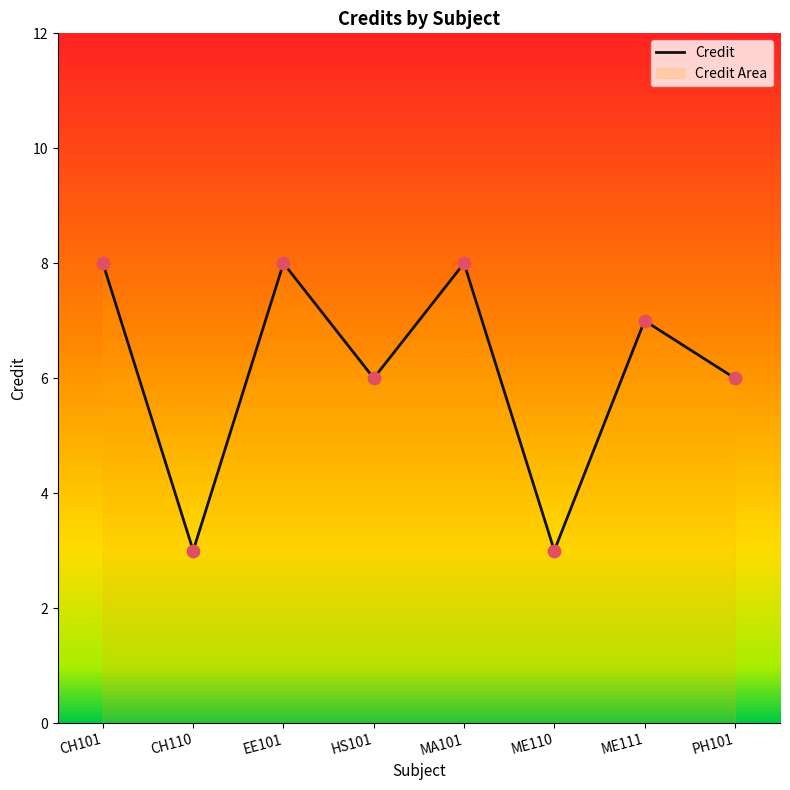

Approximately how many times larger is the value at PH101 compared to CH110?

2.0